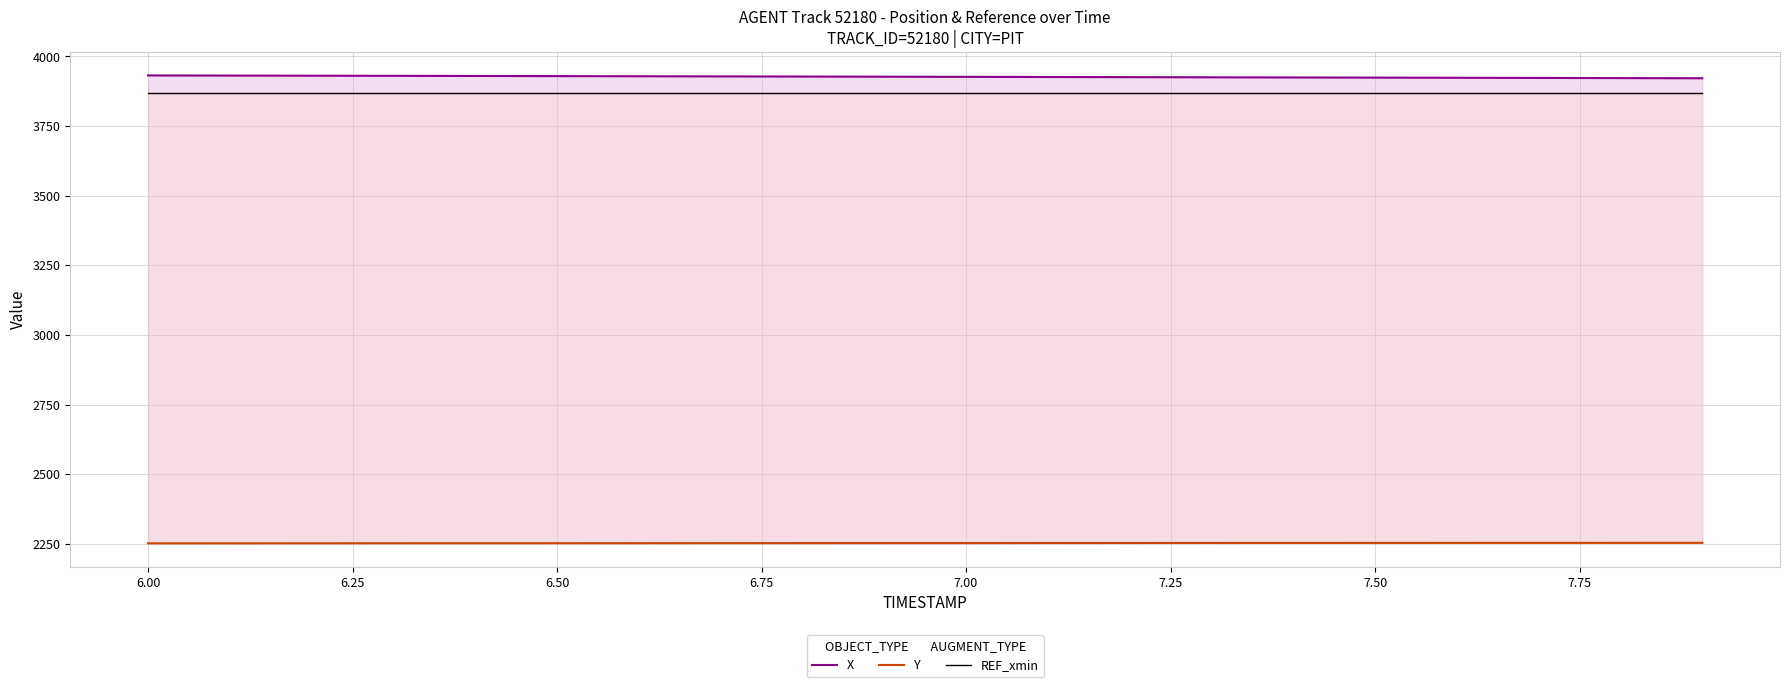

Does the chart have visible grid lines?

Yes